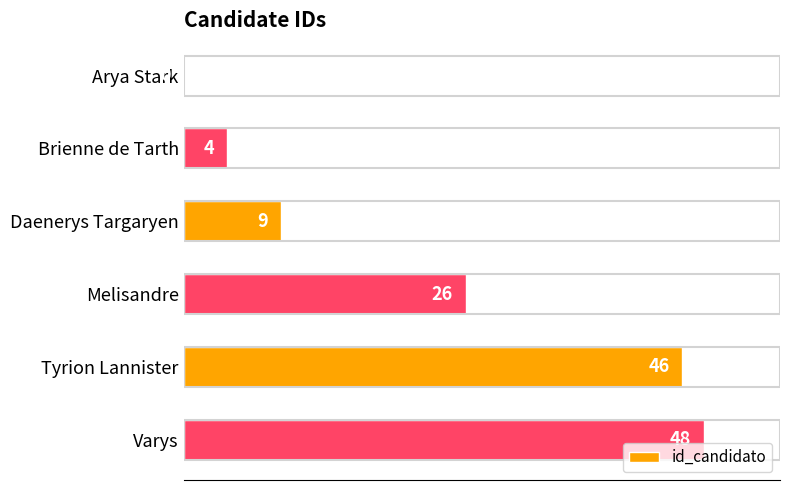

Which has a higher value, Varys or Brienne de Tarth?

Varys